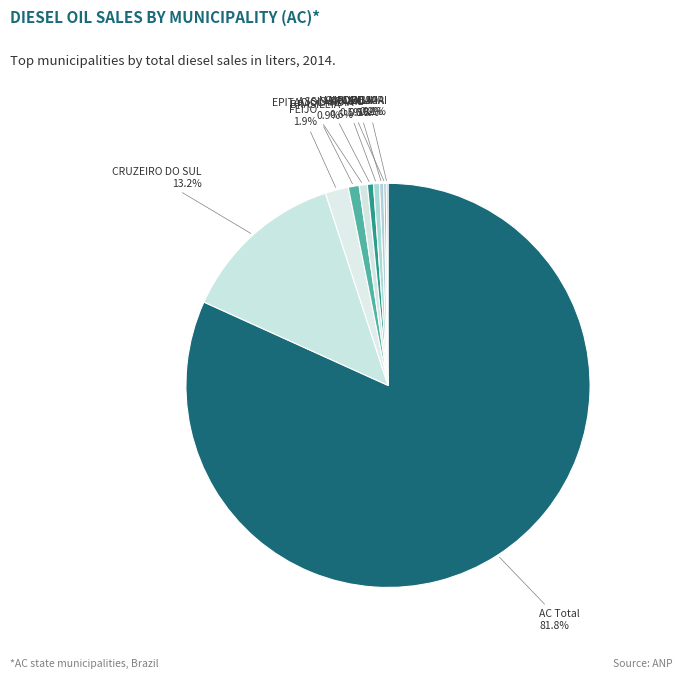

To the nearest percent, what percentage of the pie is FEIJO?

2%